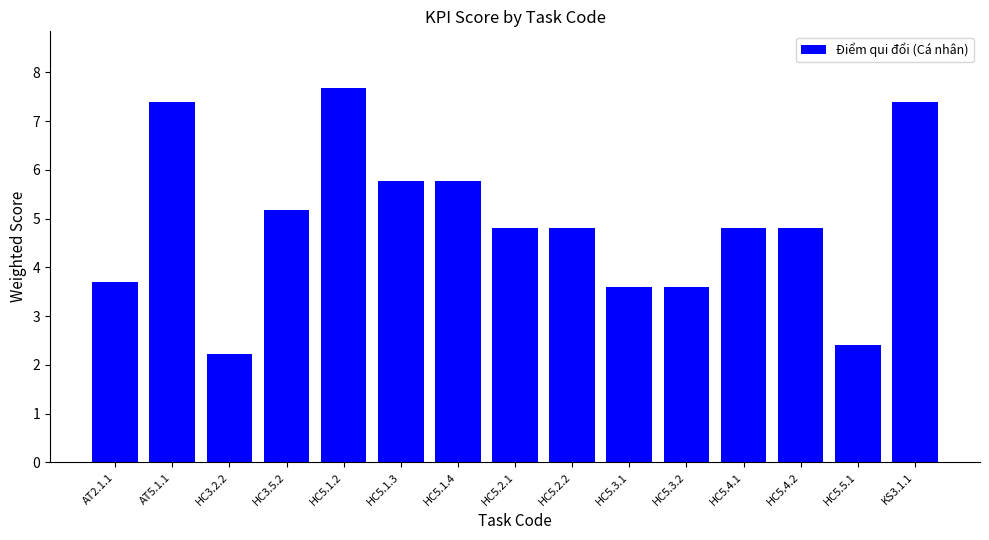

What value does the data have at KS3.1.1?

7.4